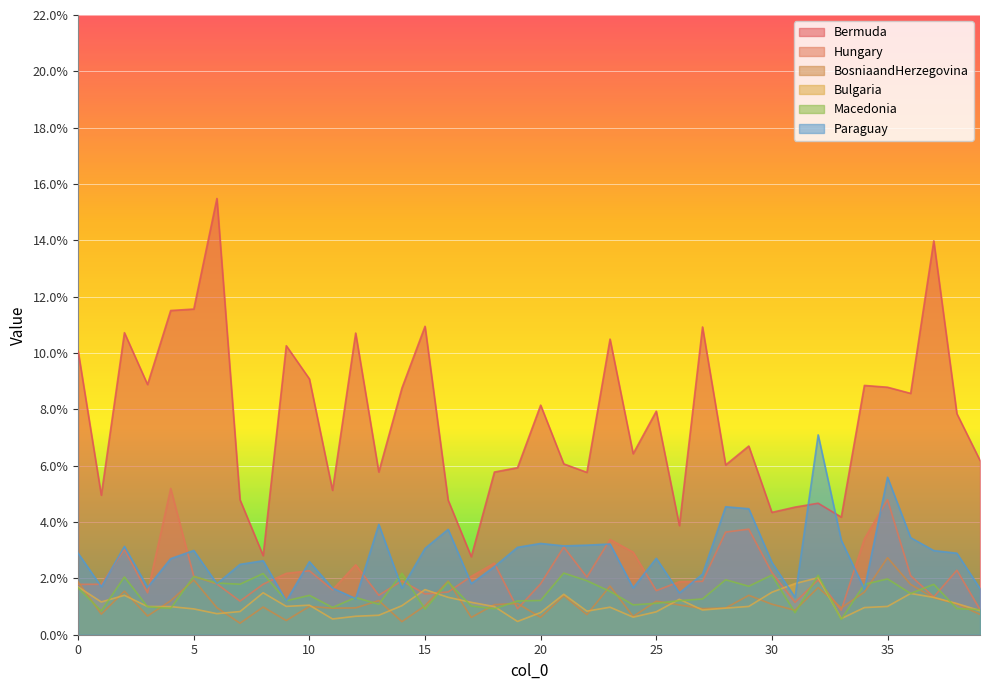

What is the total value across all series at 12?

0.2